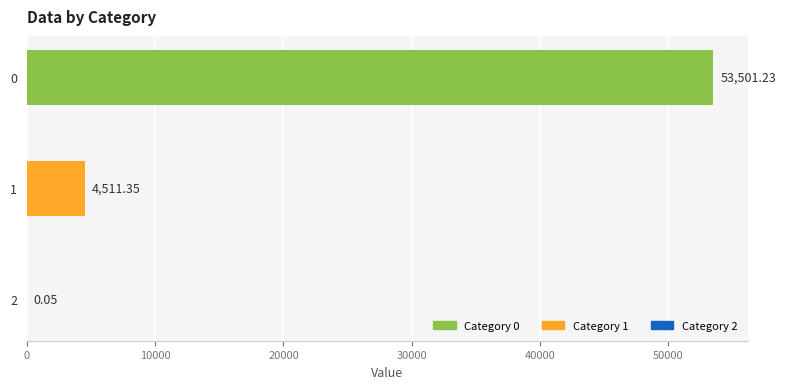

How many data points does each series have?

3